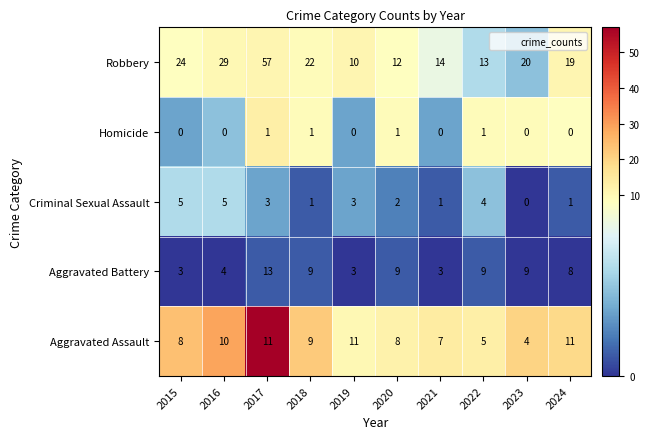

Rank the series by their maximum value, from lowest to highest.

Homicide, Criminal Sexual Assault, Aggravated Assault, Aggravated Battery, Robbery